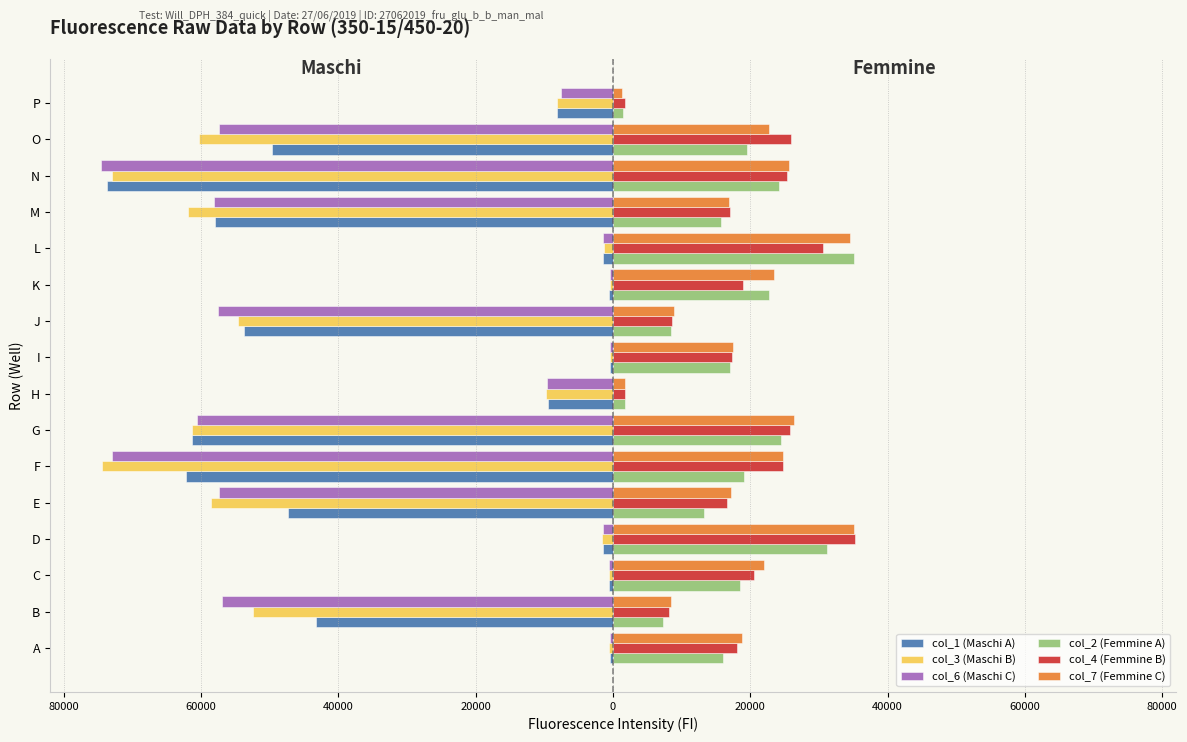

What are all the series names shown in the legend?

col_1 (Maschi A), col_3 (Maschi B), col_6 (Maschi C), col_2 (Femmine A), col_4 (Femmine B), col_7 (Femmine C)